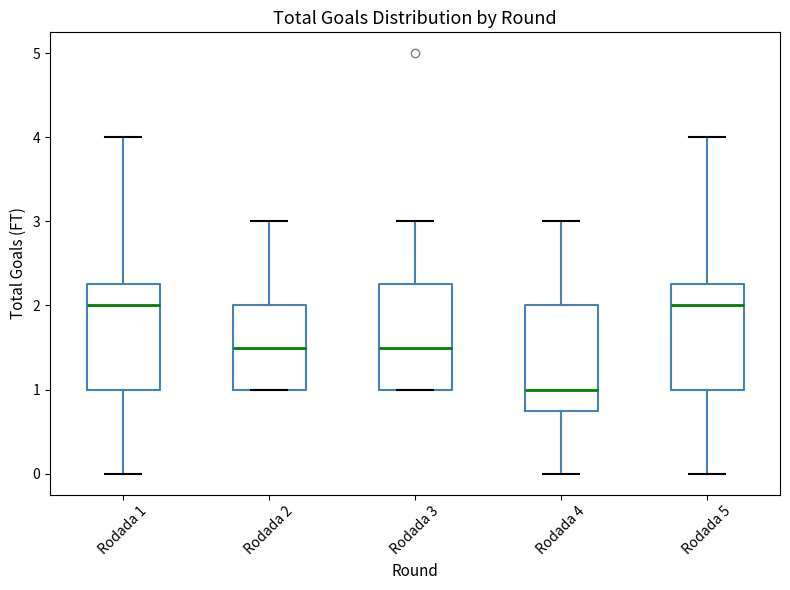

Reading left to right, read every box against the y-axis: the position of its median line, the range the box covers, and the ends of its whiskers. The values are not printed on the chart, so give them approximately, as read against the axis.

Rodada 1: median 2.0, box 1.0 to 2.3, whiskers 0.0 to 4.0
Rodada 2: median 1.5, box 1.0 to 2.0, whiskers 1.0 to 3.0
Rodada 3: median 1.5, box 1.0 to 2.3, whiskers 1.0 to 3.0
Rodada 4: median 1.0, box 0.8 to 2.0, whiskers 0.0 to 3.0
Rodada 5: median 2.0, box 1.0 to 2.3, whiskers 0.0 to 4.0